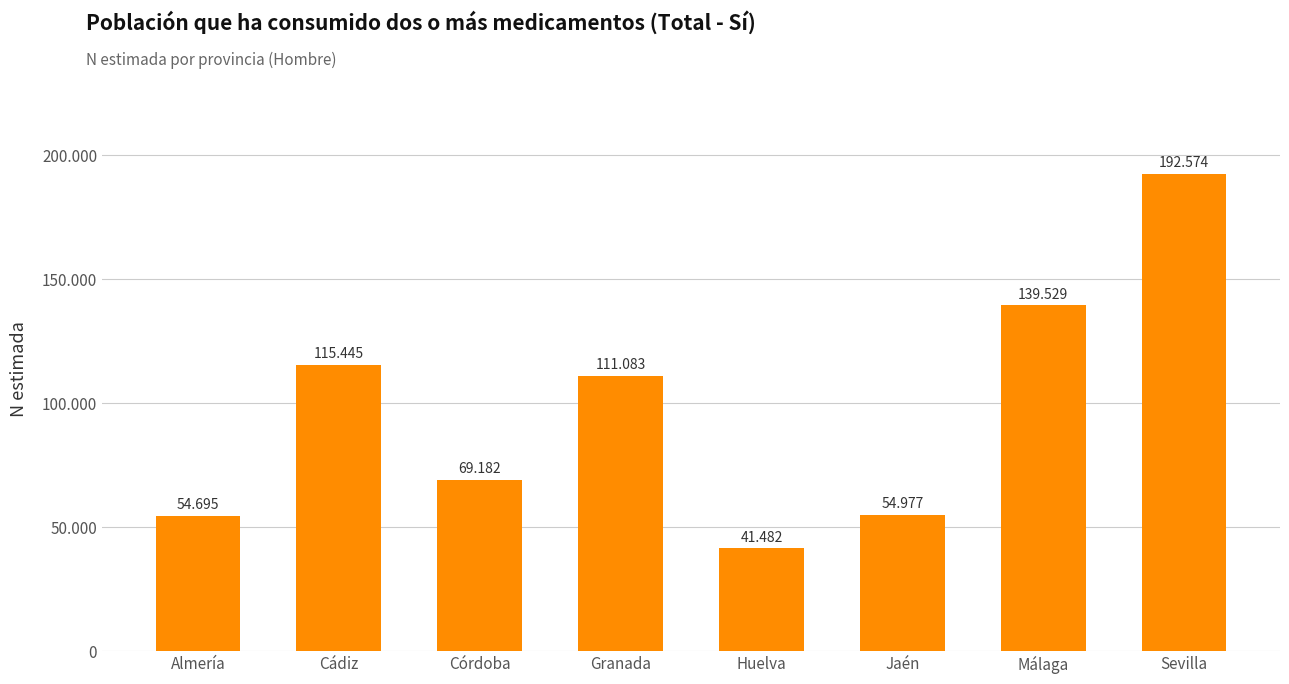

Rank the categories by value from highest to lowest.

Sevilla, Málaga, Cádiz, Granada, Córdoba, Jaén, Almería, Huelva